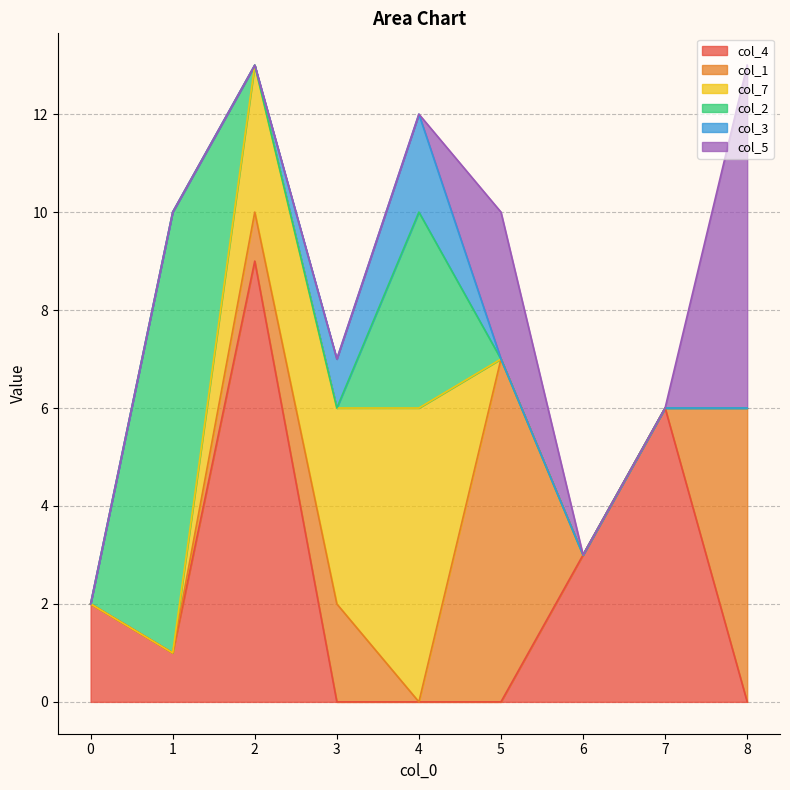

What is the difference between the highest and lowest values at 4?

6